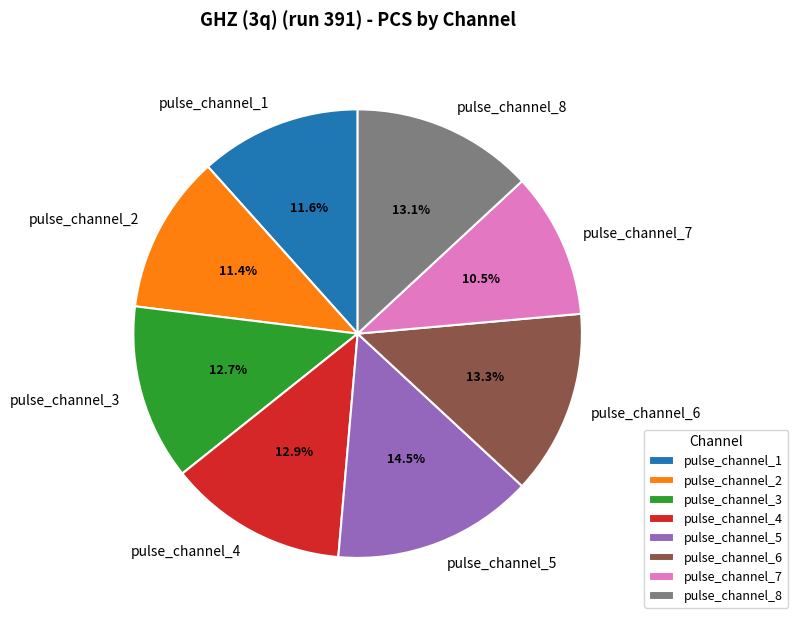

Does pulse_channel_5 account for over 50% of the chart?

No